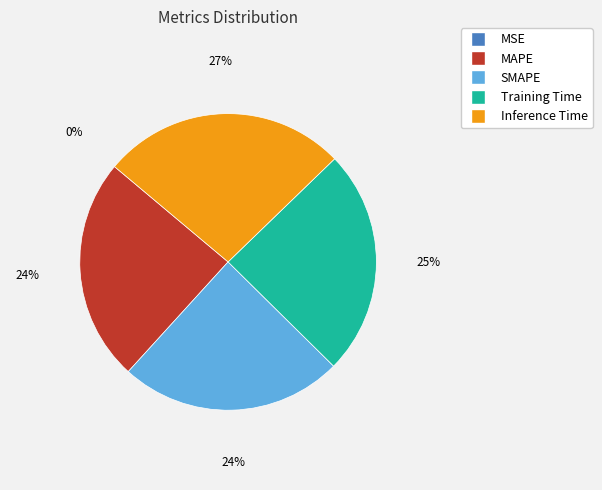

Which has a higher value, Inference Time or MAPE?

Inference Time